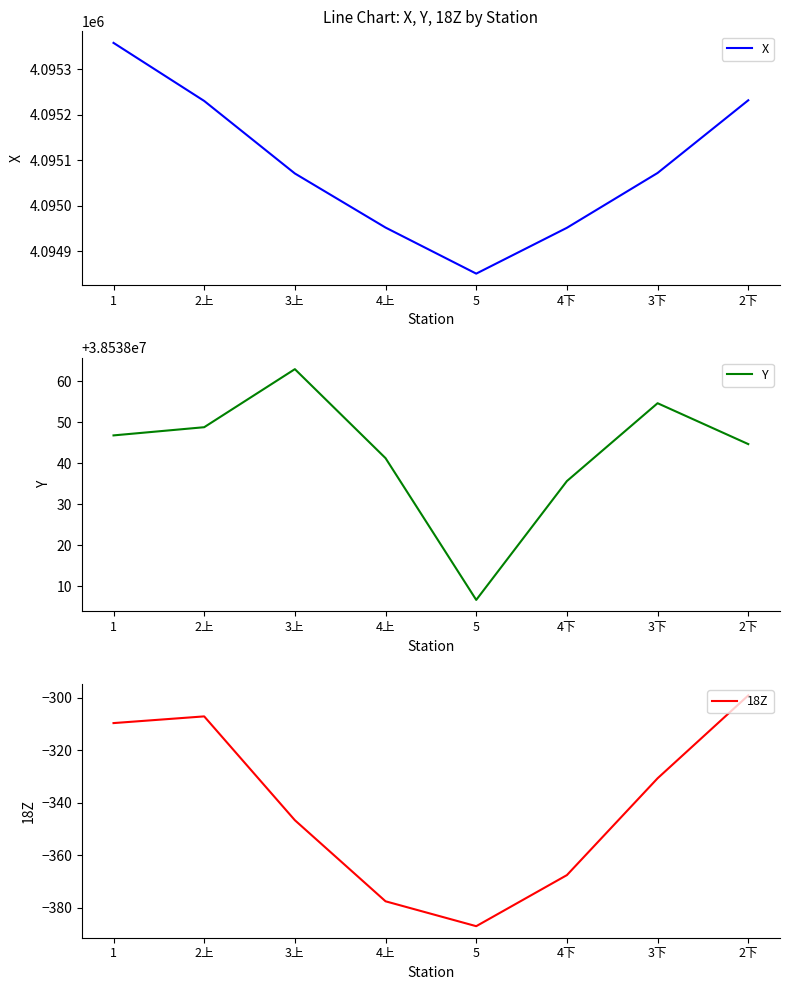

Count the number of data series in this chart.

3